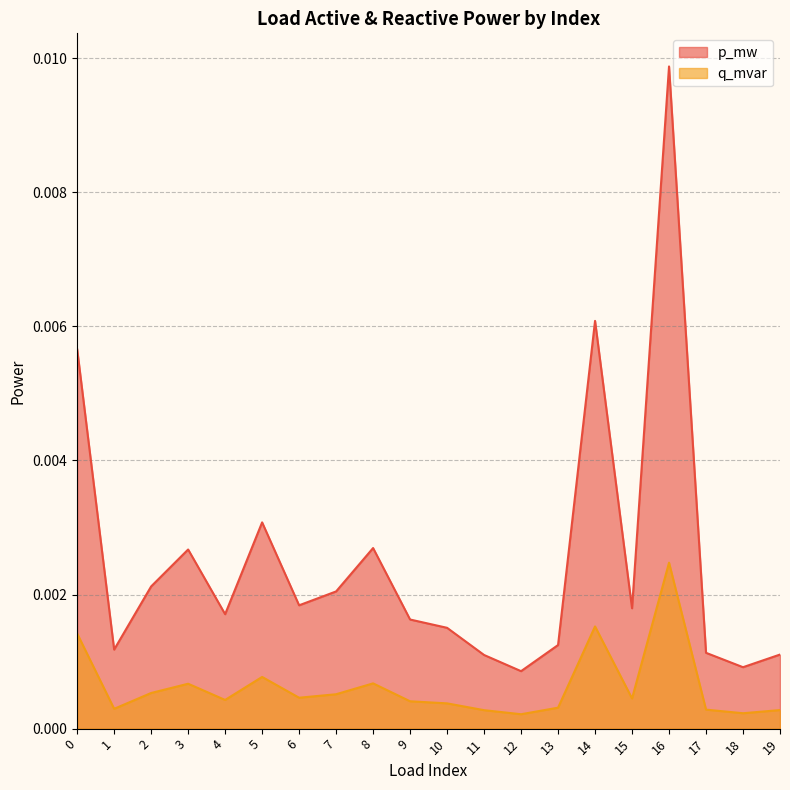

Between 4 and 17, which series saw the biggest shift?

p_mw